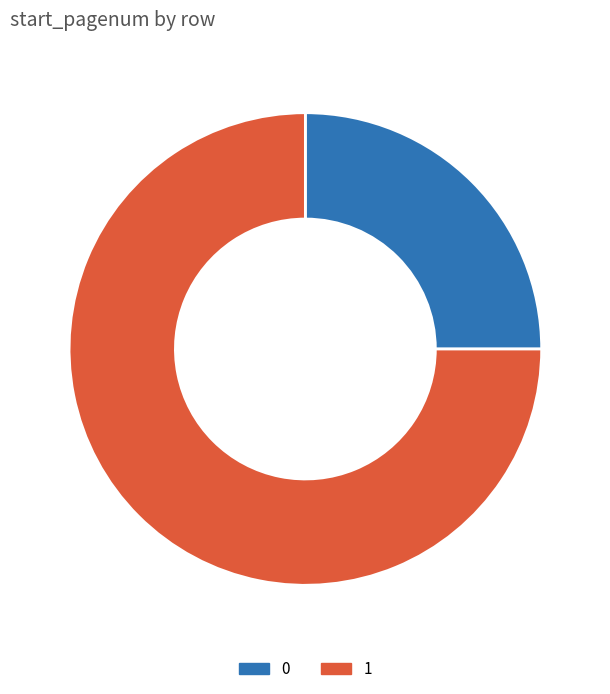

Is there any slice that represents more than half of the pie?

Yes